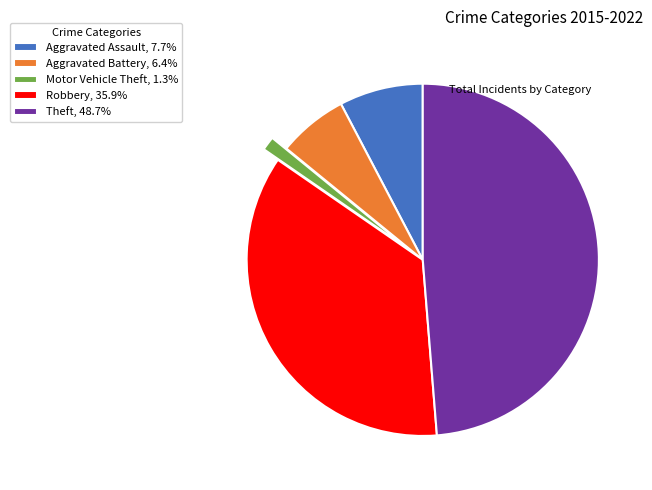

What is the largest slice in the pie chart?

Theft